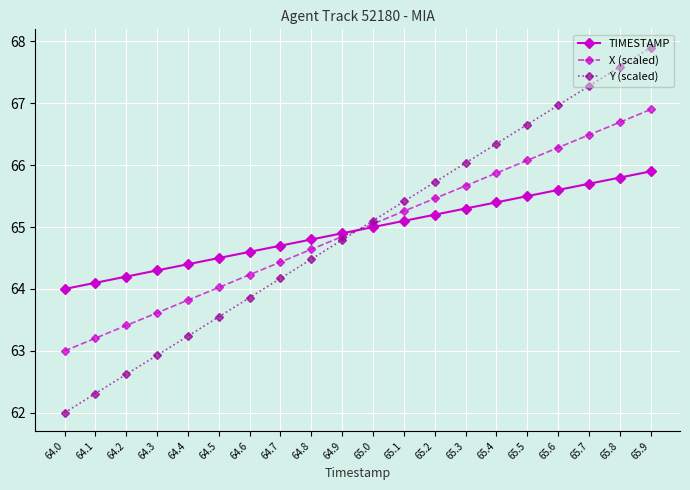

How many data points does each series have?

20